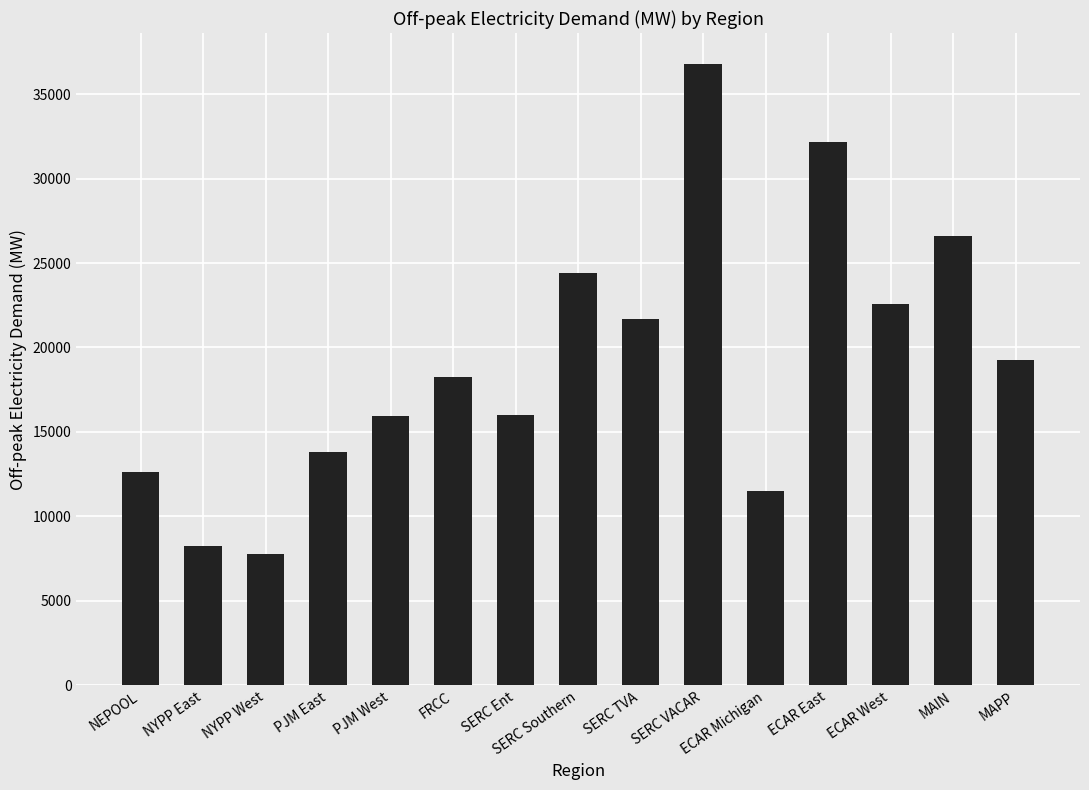

What is the smallest value displayed?

7746.4